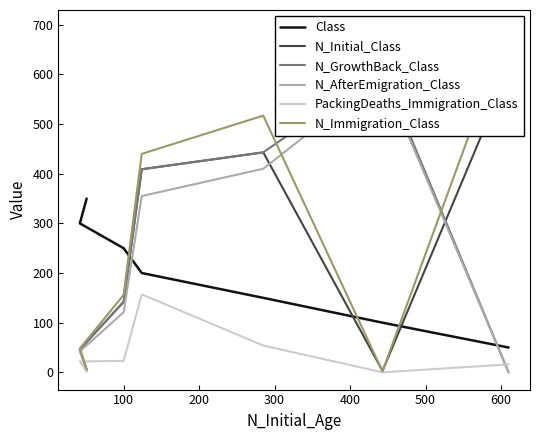

How many positive values does the N_AfterEmigration_Class series have?

6